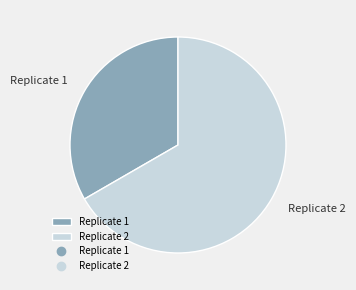

The Replicate 1 slice represents 33% of the pie. True or false?

True